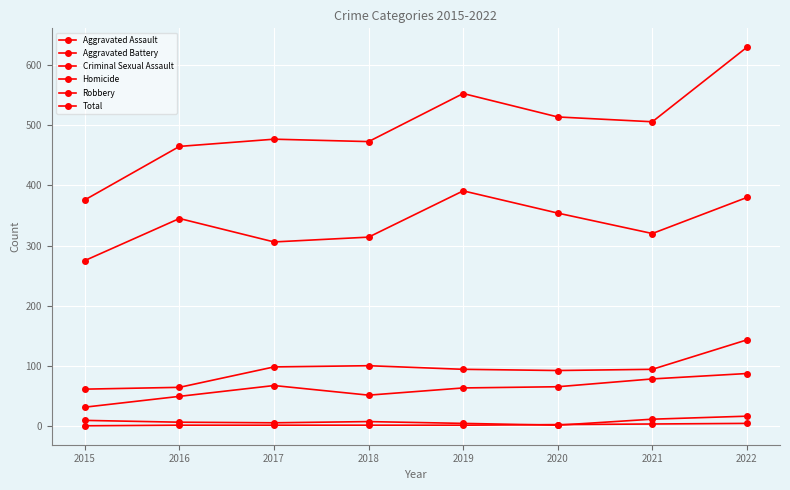

What value does the Homicide series have at 2021?

3